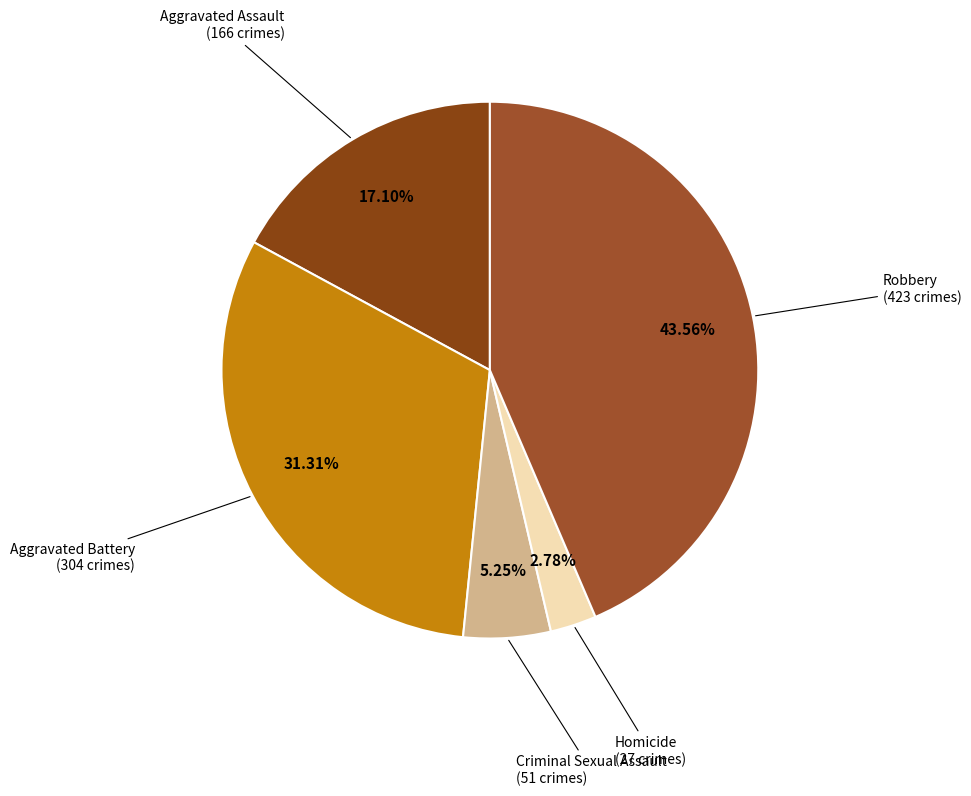

Count the number of slices in the pie.

5